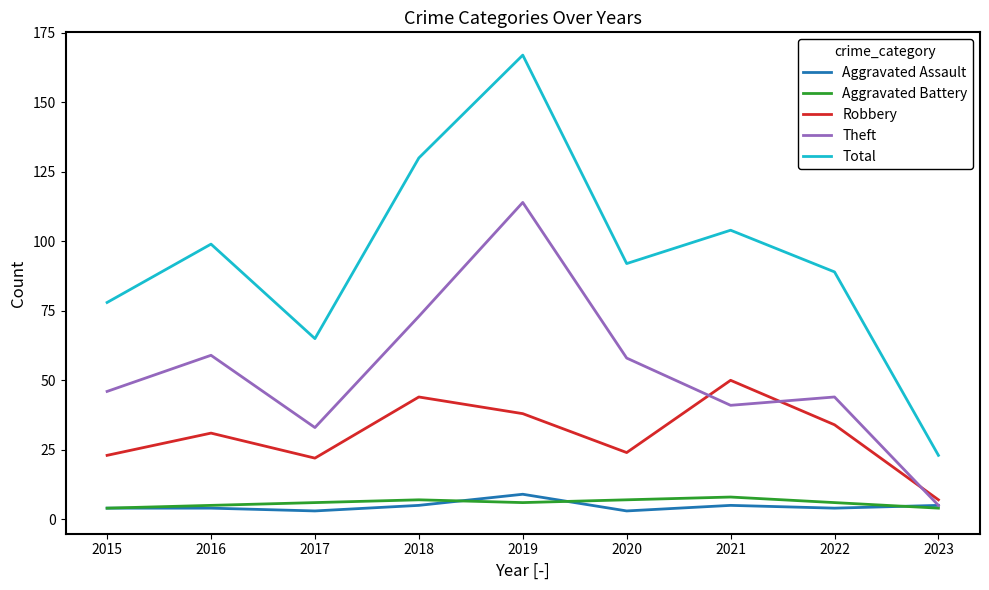

What is the difference between the highest and lowest values at 2017?

62